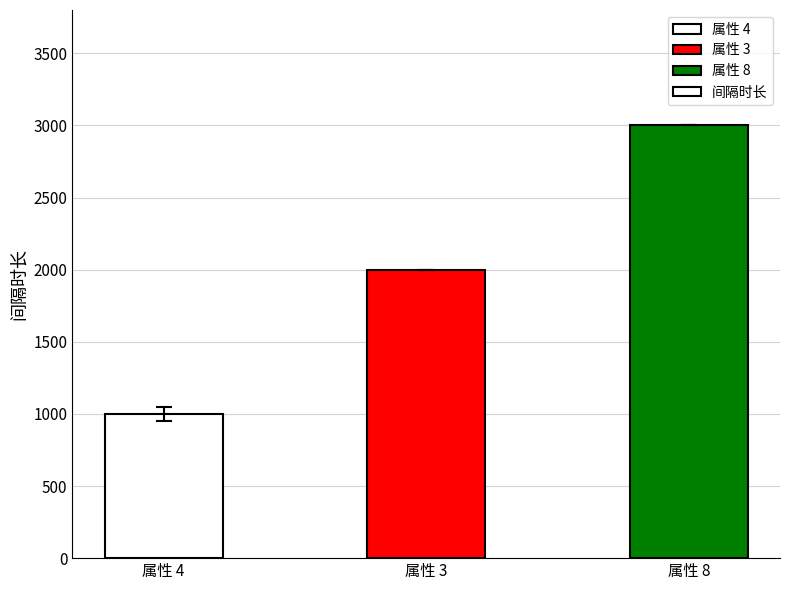

True or false: the data shows 1000 at 属性 4.

True